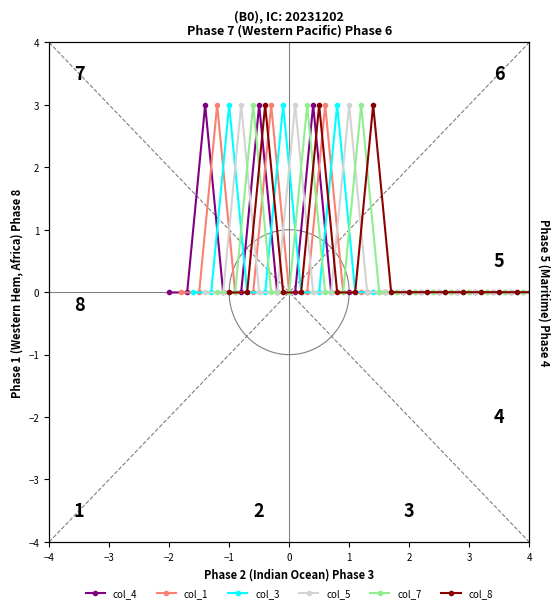

Reading left to right, transcribe all the data shown in this chart.

col_4: -0.0	-0.0	3.0	-0.0	-0.0	3.0	-0.0	-0.0	3.0	0.0	0.0	0.0	0.0	0.0	0.0	0.0	0.0	0.0	0.0	0.0
col_1: -0.0	-0.0	3.0	-0.0	-0.0	3.0	-0.0	-0.0	3.0	0.0	0.0	0.0	0.0	0.0	0.0	0.0	0.0	0.0	0.0	0.0
col_3: -0.0	-0.0	3.0	-0.0	-0.0	3.0	-0.0	-0.0	3.0	0.0	0.0	0.0	0.0	0.0	0.0	0.0	0.0	0.0	0.0	0.0
col_5: -0.0	-0.0	3.0	-0.0	-0.0	3.0	-0.0	-0.0	3.0	0.0	0.0	0.0	0.0	0.0	0.0	0.0	0.0	0.0	0.0	0.0
col_7: -0.0	-0.0	3.0	-0.0	-0.0	3.0	-0.0	-0.0	3.0	0.0	0.0	0.0	0.0	0.0	0.0	0.0	0.0	0.0	0.0	0.0
col_8: -0.0	-0.0	3.0	-0.0	-0.0	3.0	-0.0	-0.0	3.0	0.0	0.0	0.0	0.0	0.0	0.0	0.0	0.0	0.0	0.0	0.0